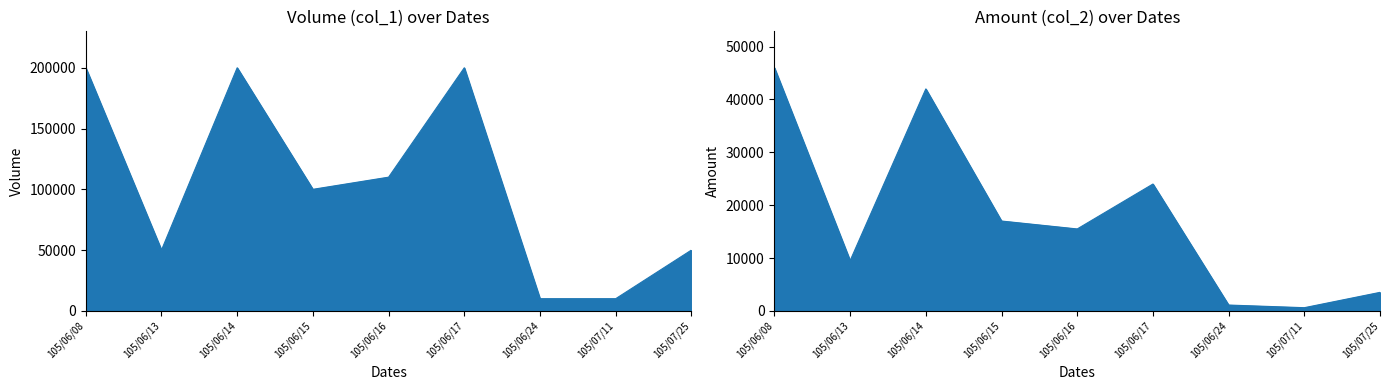

Reading right to left, list all the values displayed in this chart.

Volume (col_1): 105/07/25=50000	105/07/11=10000	105/06/24=10000	105/06/17=200000	105/06/16=110000	105/06/15=100000	105/06/14=200000	105/06/13=50000	105/06/08=200000
Amount (col_2): 105/07/25=3500	105/07/11=600	105/06/24=1100	105/06/17=24000	105/06/16=15500	105/06/15=17000	105/06/14=42000	105/06/13=9500	105/06/08=46000